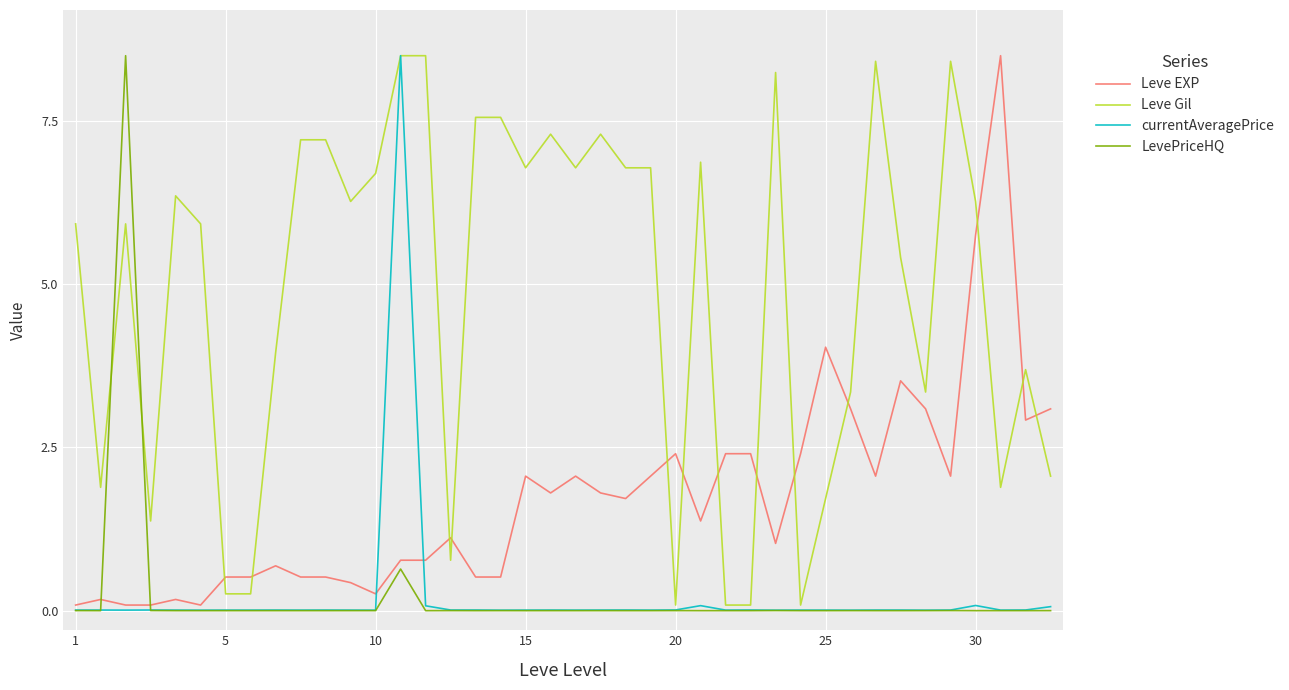

Which series has the largest total across all categories?

Leve Gil